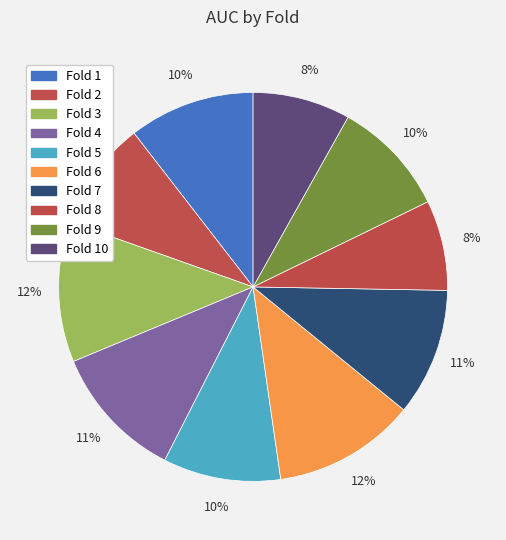

How many slices are in this pie chart?

10